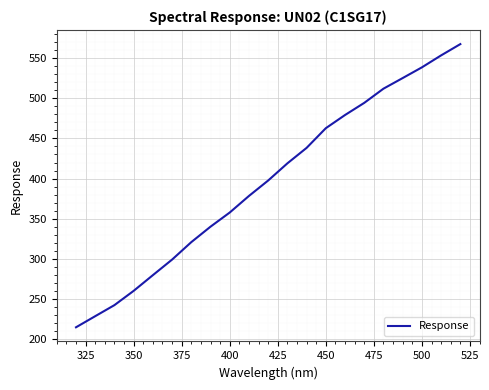

How many distinct data groups are displayed?

1